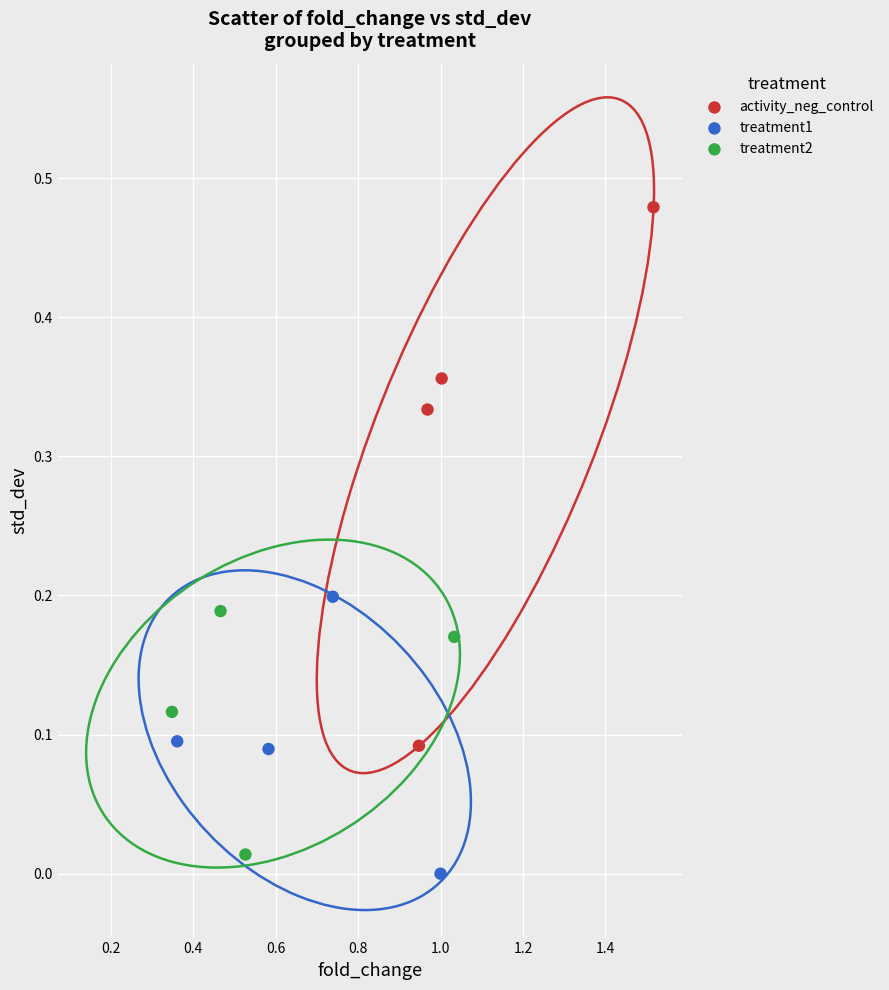

What are all the series names shown in the legend?

activity_neg_control, treatment1, treatment2